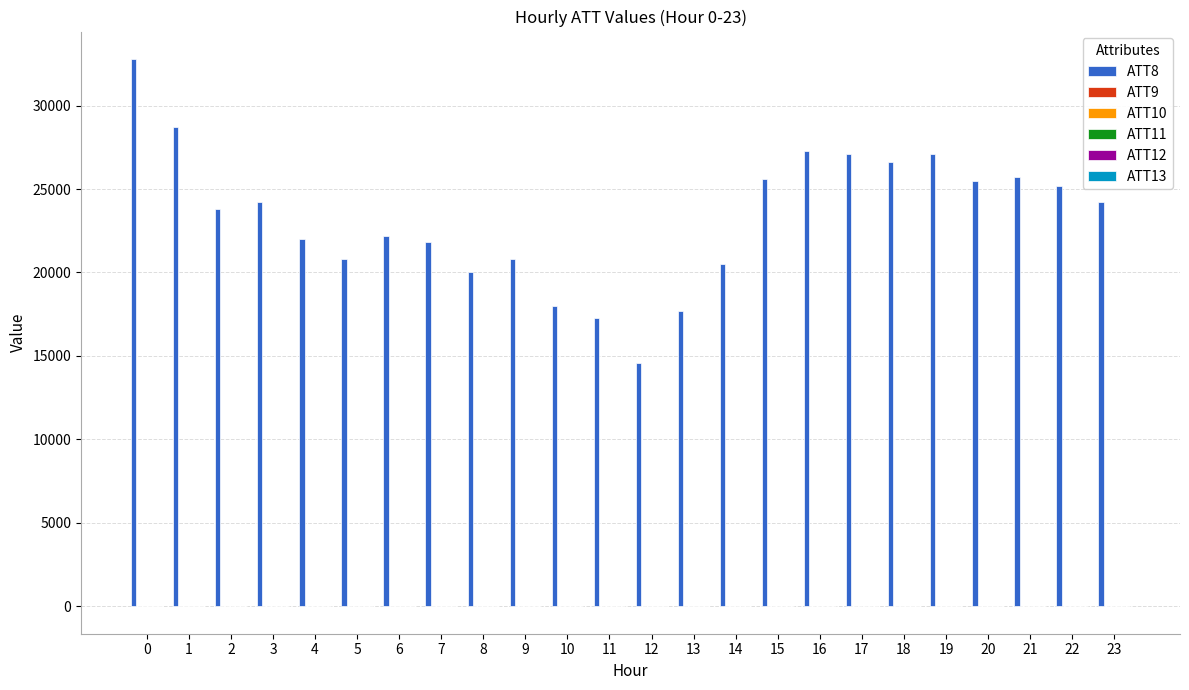

Does the chart contain stacked bars?

No